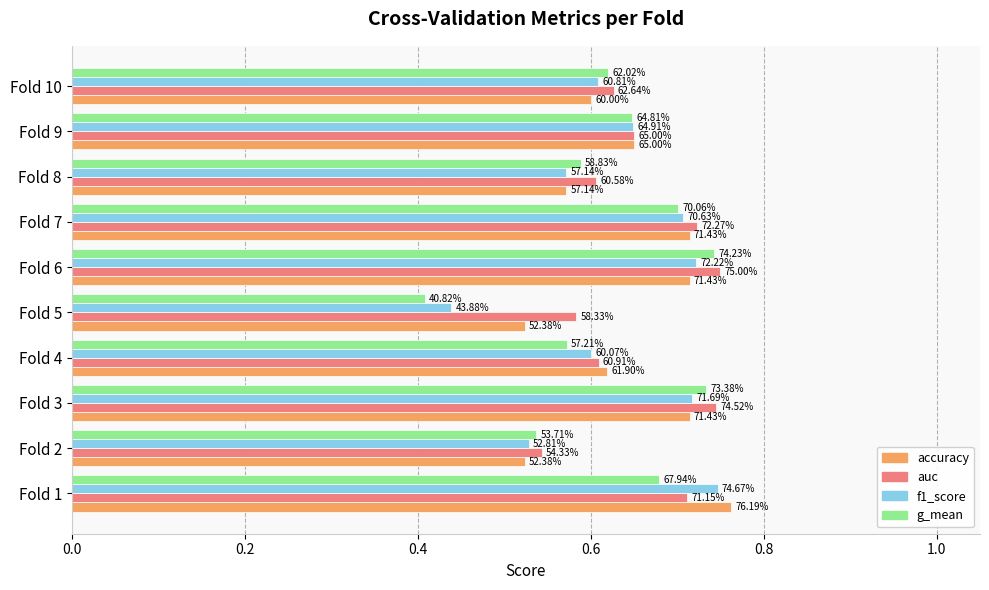

What are all the series names shown in the legend?

accuracy, auc, f1_score, g_mean